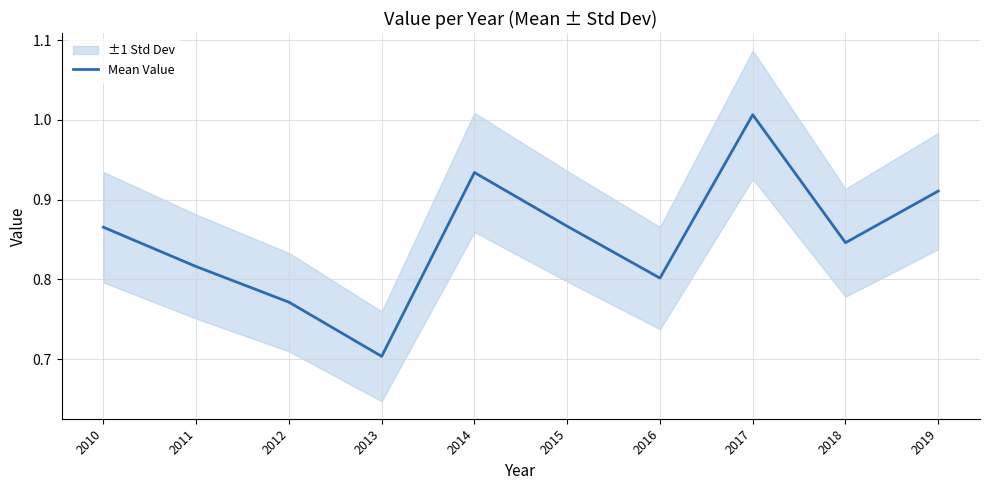

How many series are shown in this chart?

1